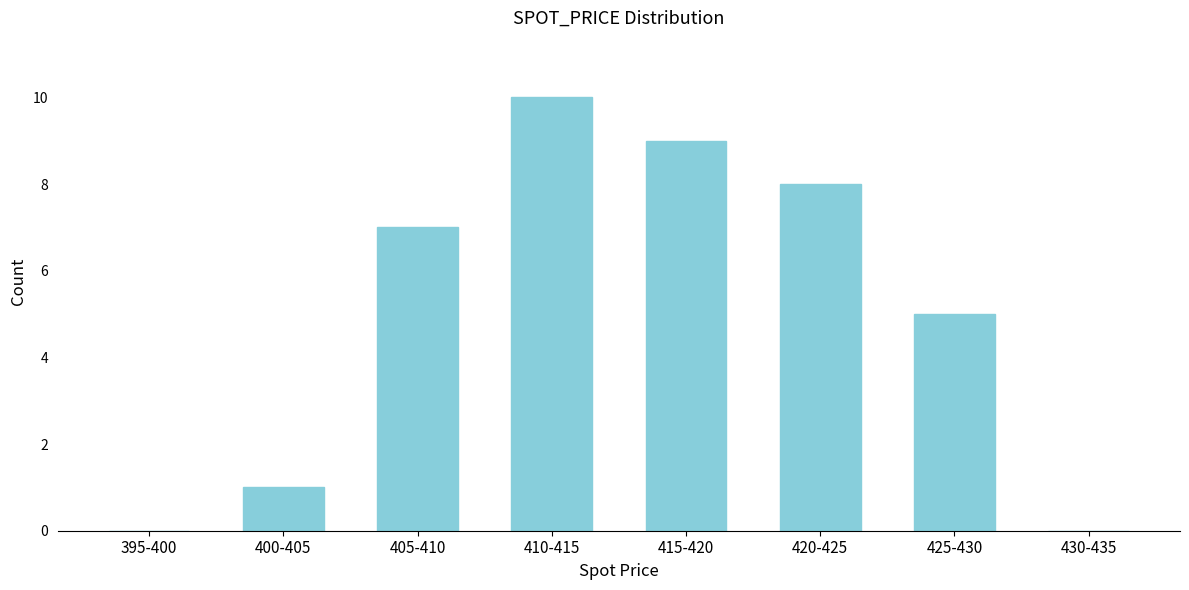

Reading right to left, what are all the values shown in this chart?

430-435=0	425-430=5	420-425=8	415-420=9	410-415=10	405-410=7	400-405=1	395-400=0